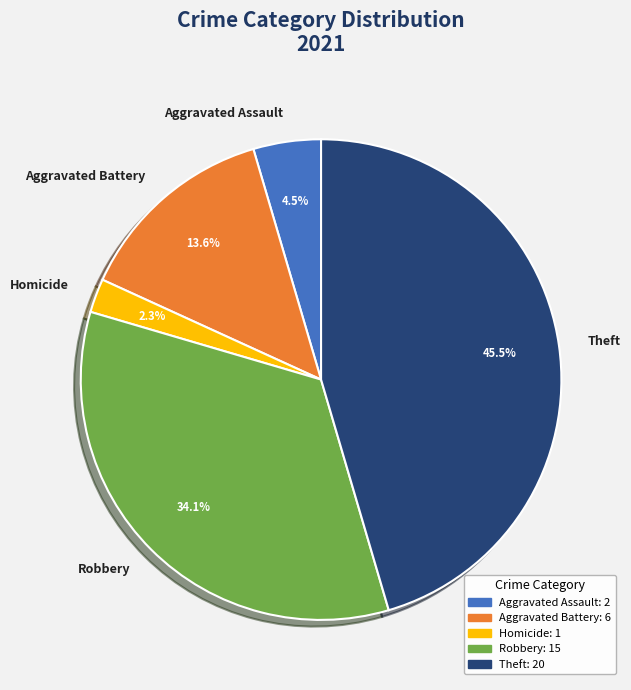

What percentage is NOT represented by Aggravated Battery?

86.4%